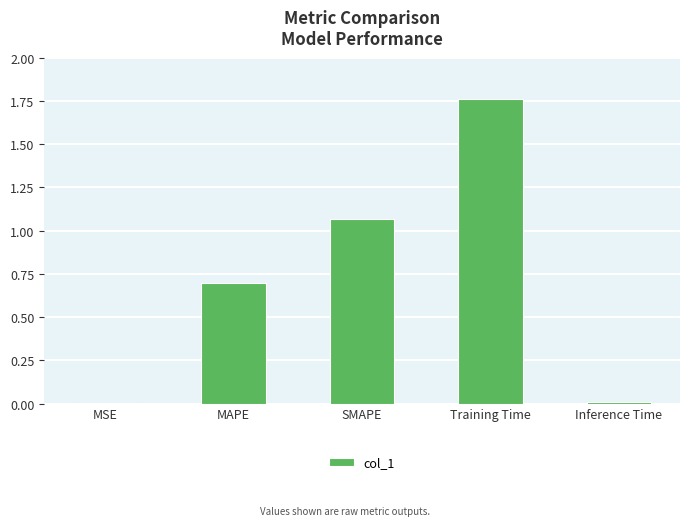

Between Training Time and MSE, which is larger?

Training Time